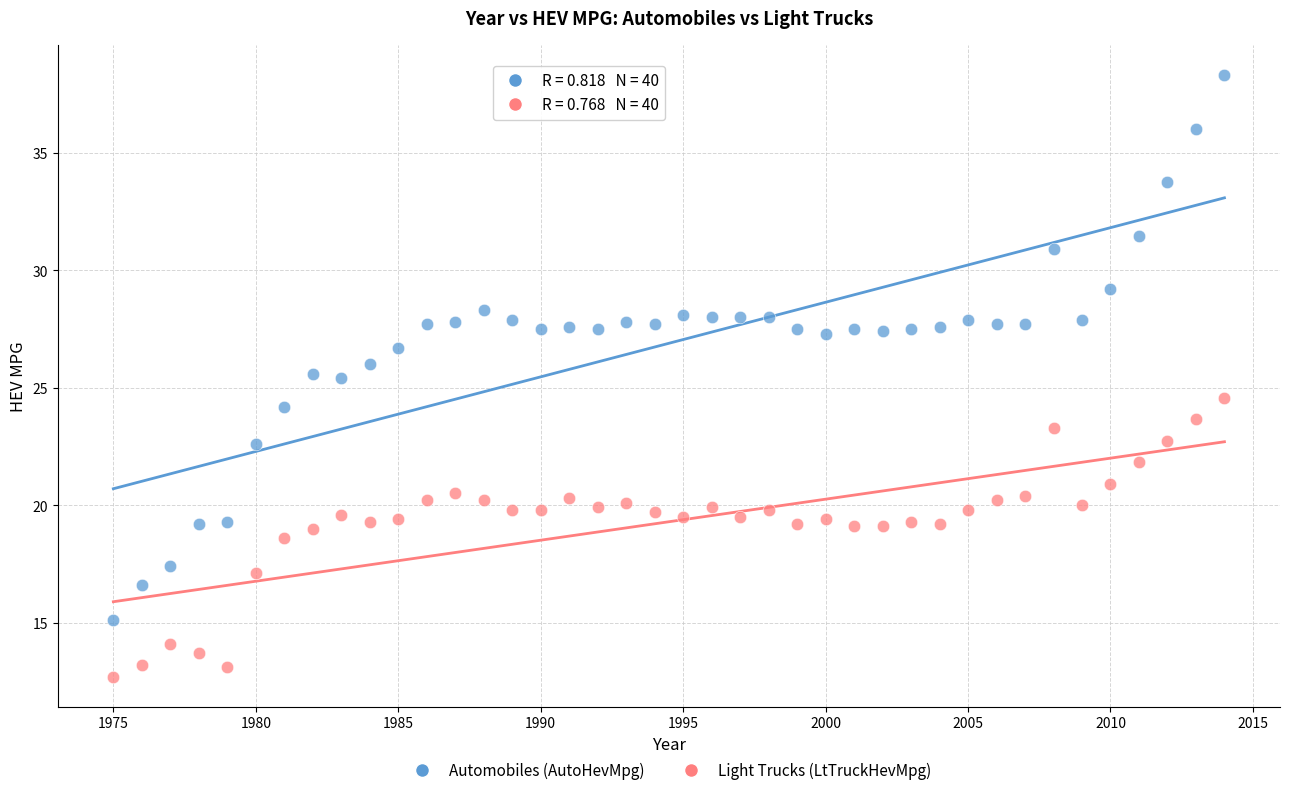

Across all data points, what is the range of X values (max minus min)?

39.0